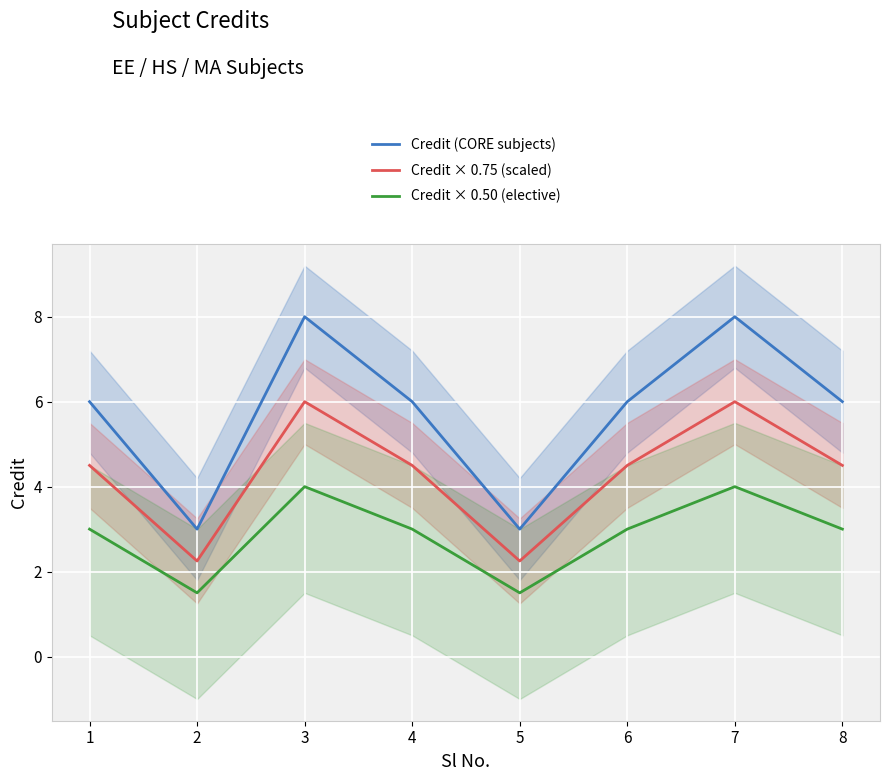

The value of Credit × 0.50 (elective) at 7 is 4.0. True or false?

True